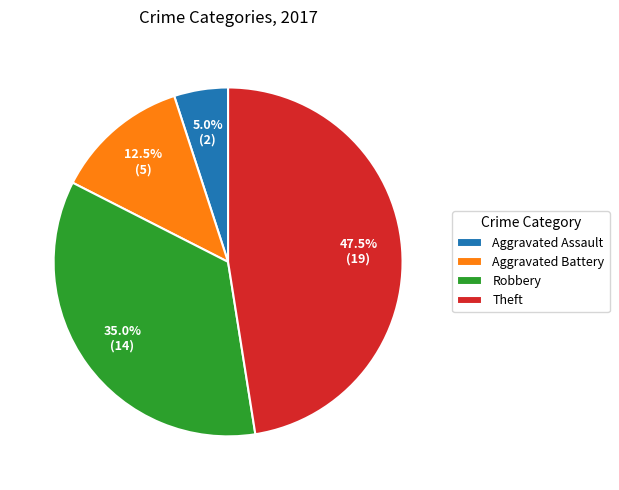

Combined, what portion of the pie is Robbery and Aggravated Battery?

47.5%